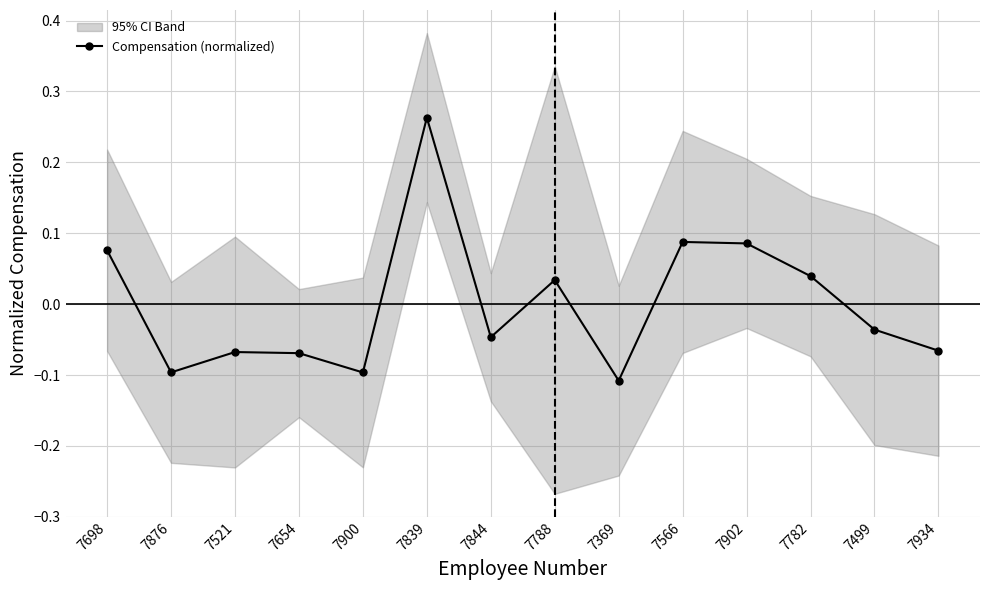

List the labels in order of value, smallest first.

7369, 7900, 7876, 7654, 7521, 7934, 7844, 7499, 7788, 7782, 7698, 7902, 7566, 7839